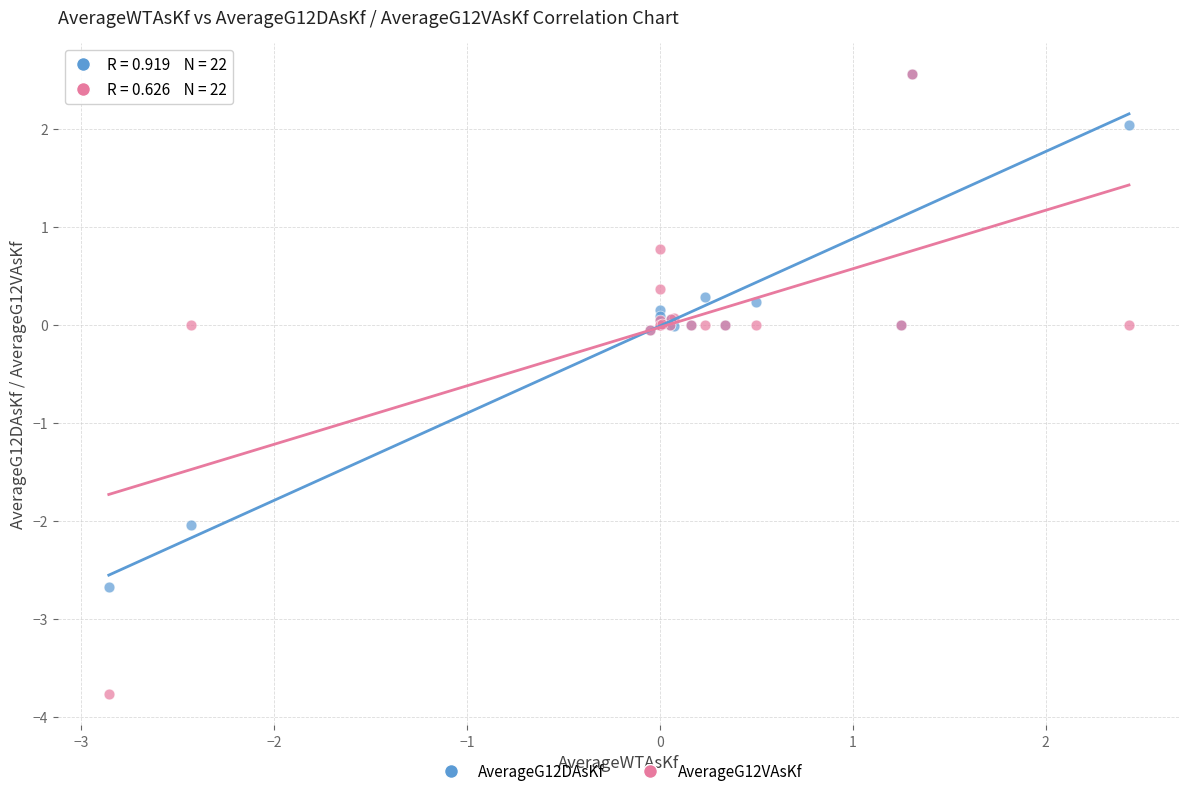

Which series contains the lowest Y value?

AverageG12VAsKf